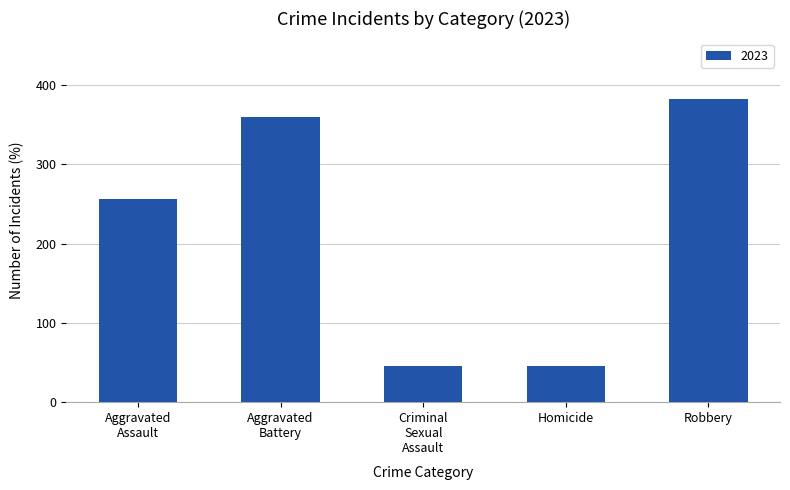

Count the number of categories in the chart.

5